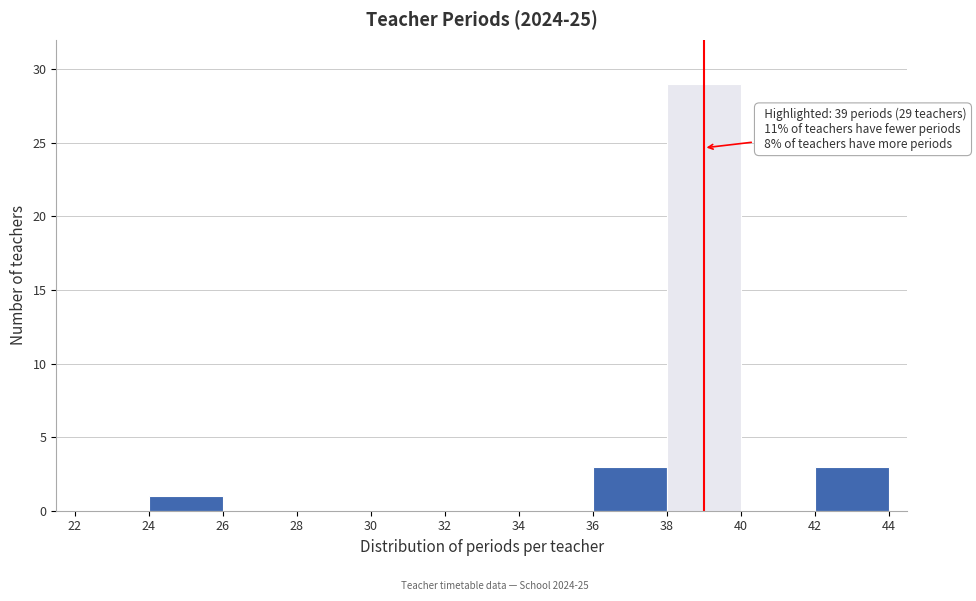

Over which range of the x-axis is the bar tallest?

38 to 40